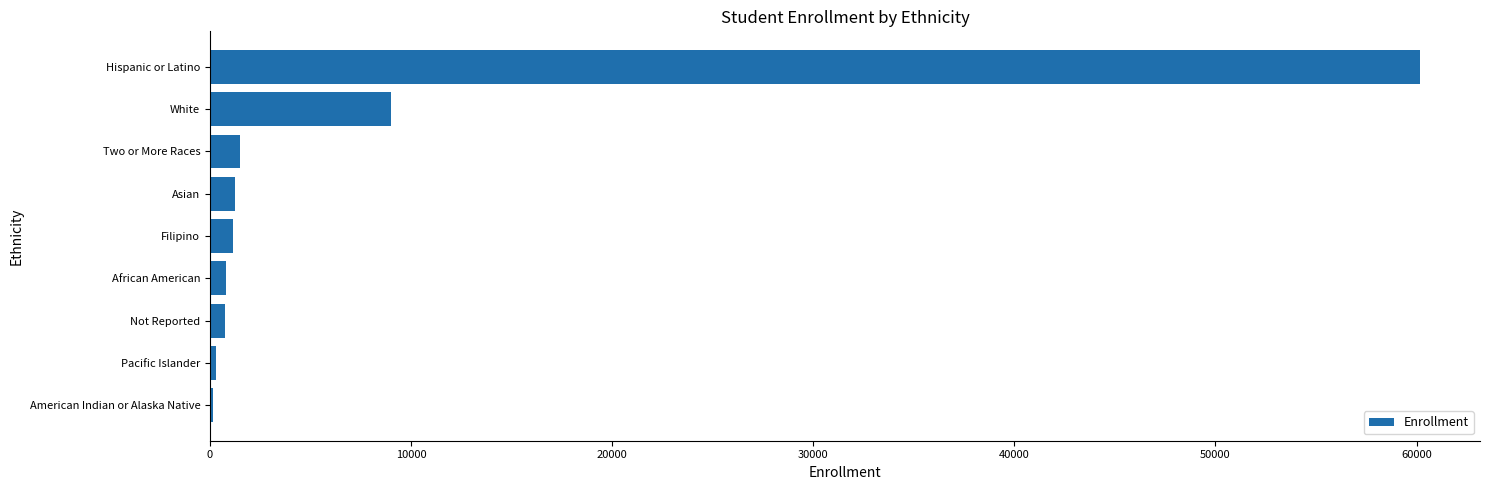

Does the chart contain stacked bars?

No